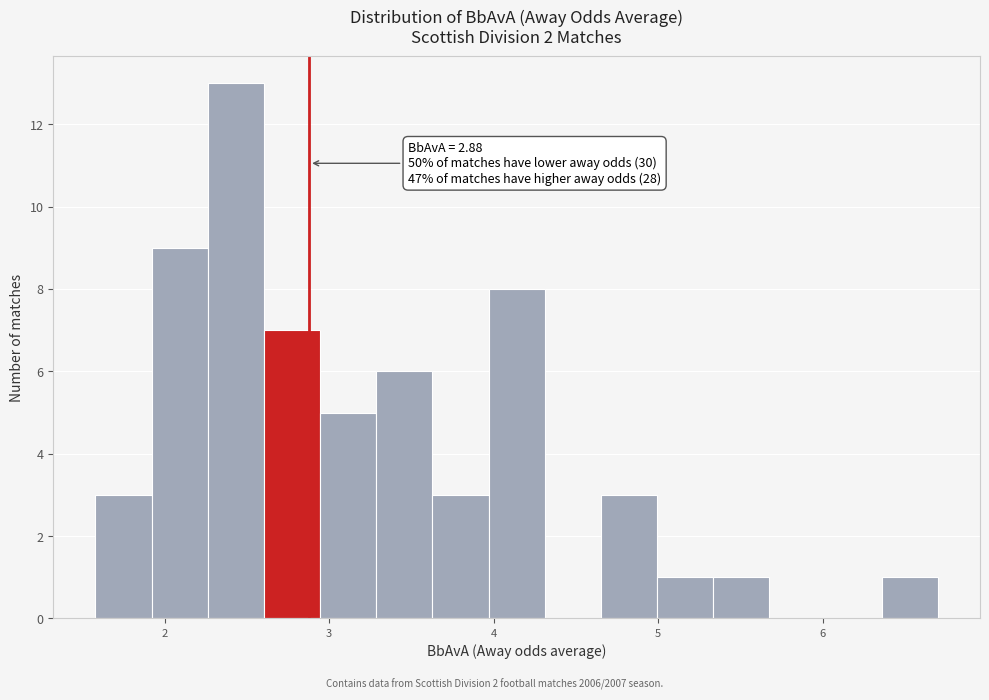

Around what value on the x-axis is the tallest bar? Give the approximate position of its centre, as read against the axis.

2.4